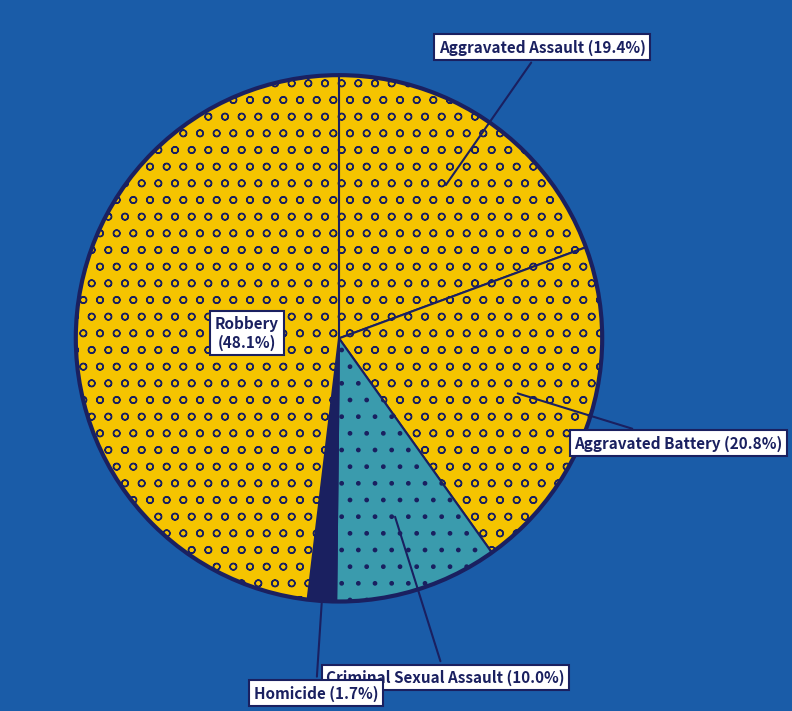

How many segments does this pie chart have?

5